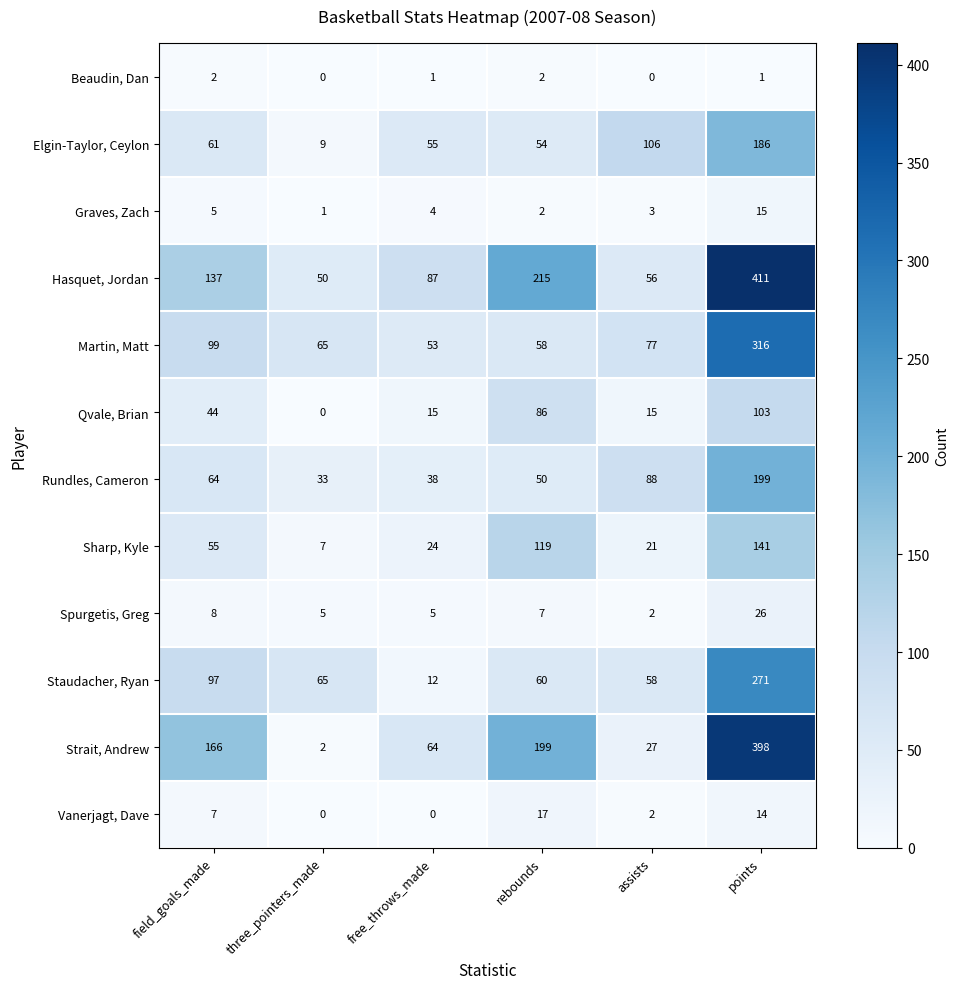

Rank the series by their maximum value, from highest to lowest.

Hasquet, Jordan, Strait, Andrew, Martin, Matt, Staudacher, Ryan, Rundles, Cameron, Elgin-Taylor, Ceylon, Sharp, Kyle, Qvale, Brian, Spurgetis, Greg, Vanerjagt, Dave, Graves, Zach, Beaudin, Dan